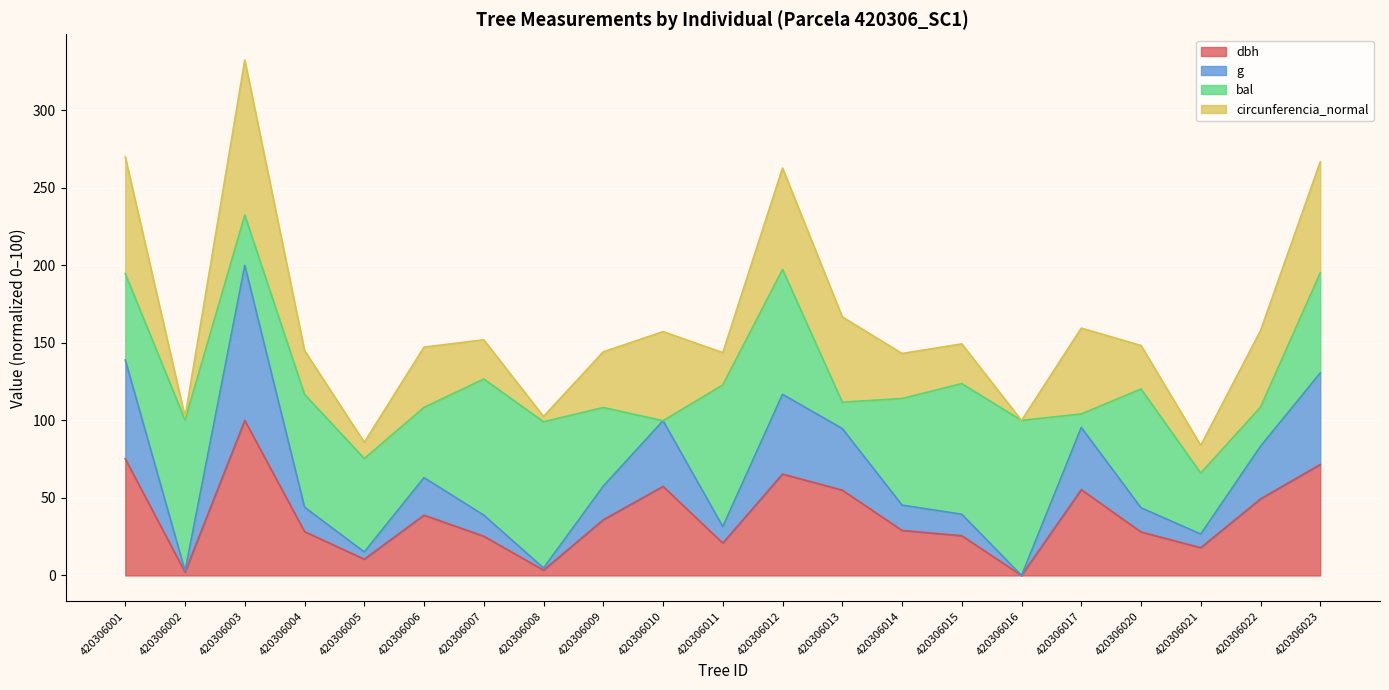

At which label does dbh reach its peak?

420306003